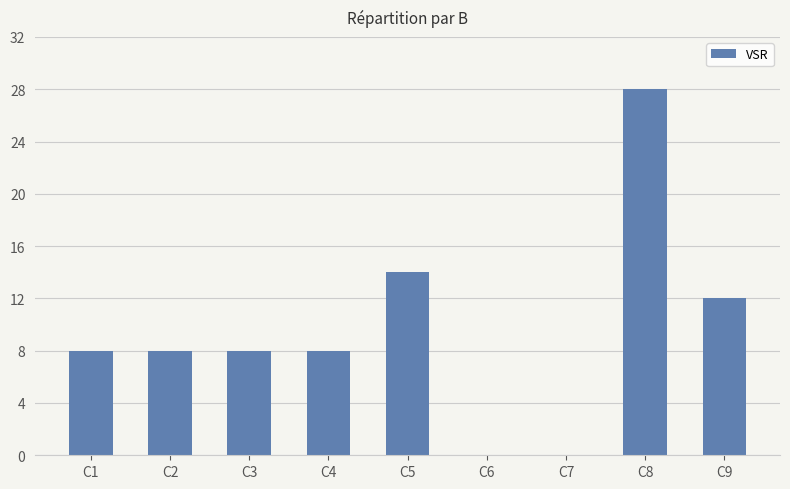

What is the sum of the values at C6 and C5?

14